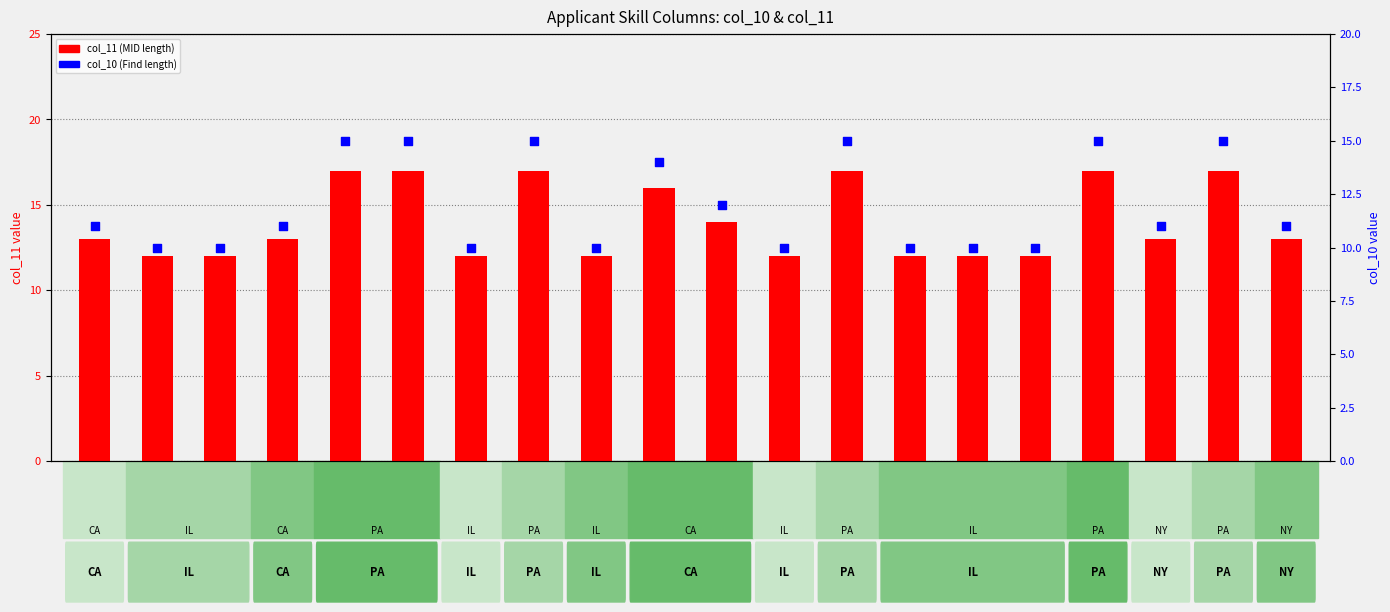

What is the total value across all series at AID0123549?

22